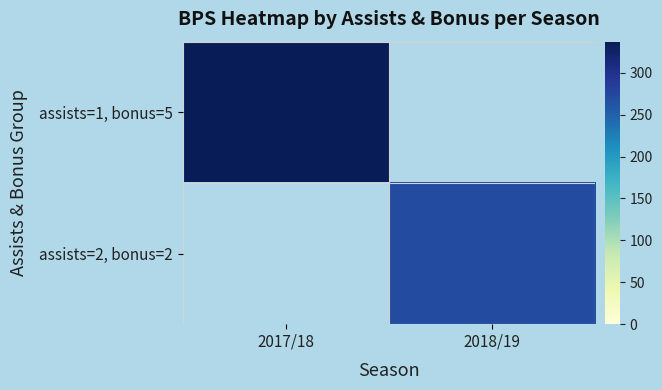

How many categories are shown in the chart?

2